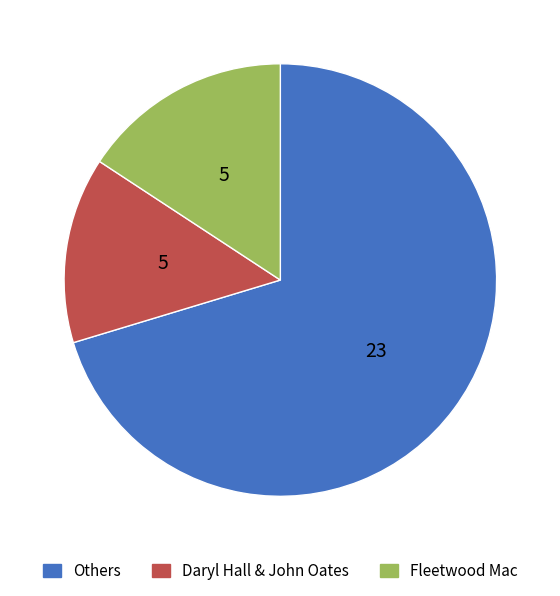

Does any single category account for the majority?

Yes